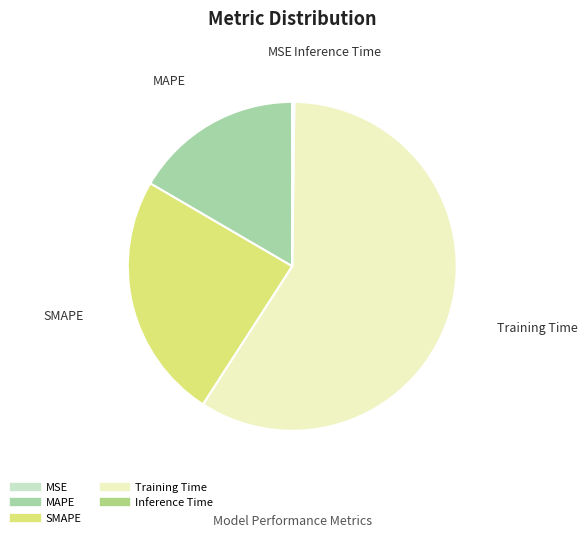

Which slice is the largest?

Training Time